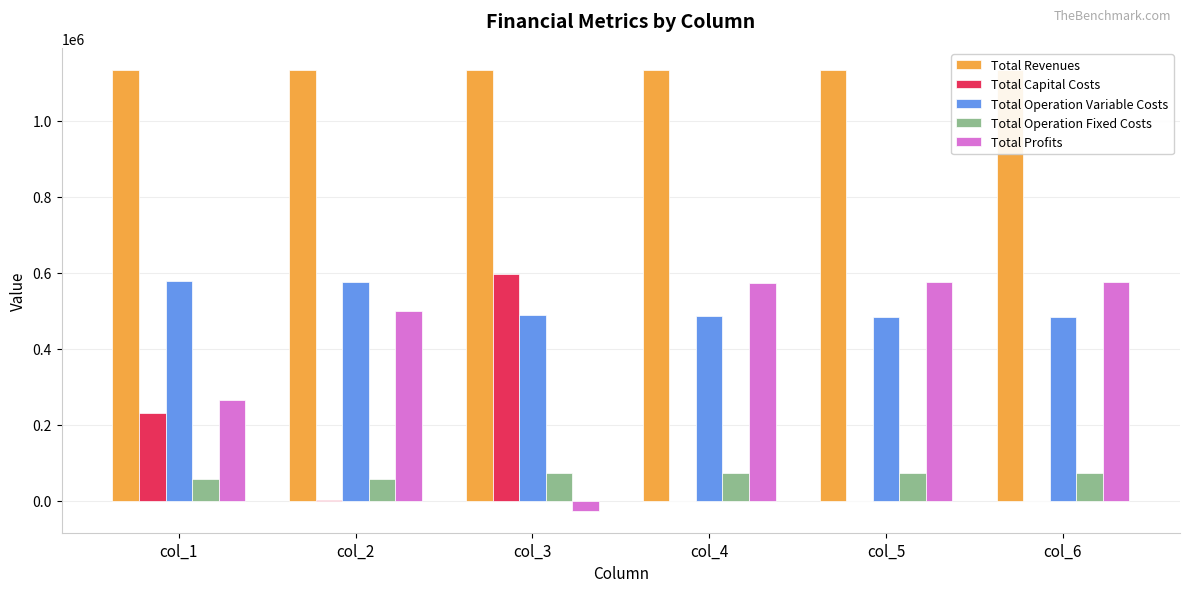

Is the value of Total Capital Costs at col_3 greater than the value of Total Revenues at col_4?

No